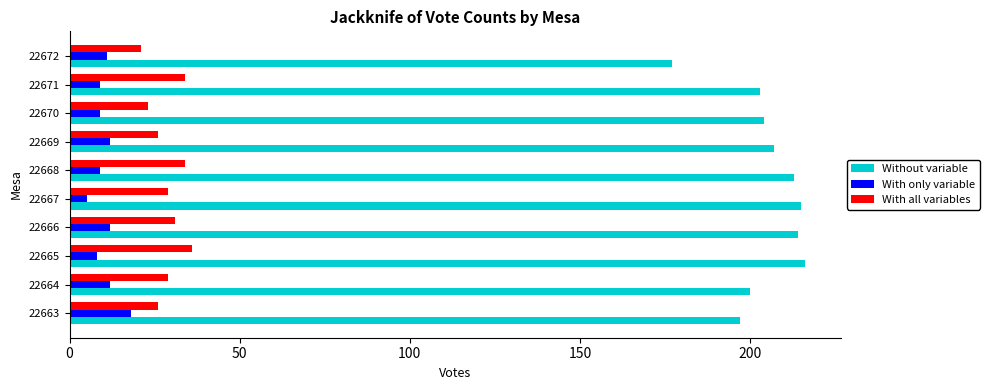

The Without variable series shows 177 at 22672. True or false?

True